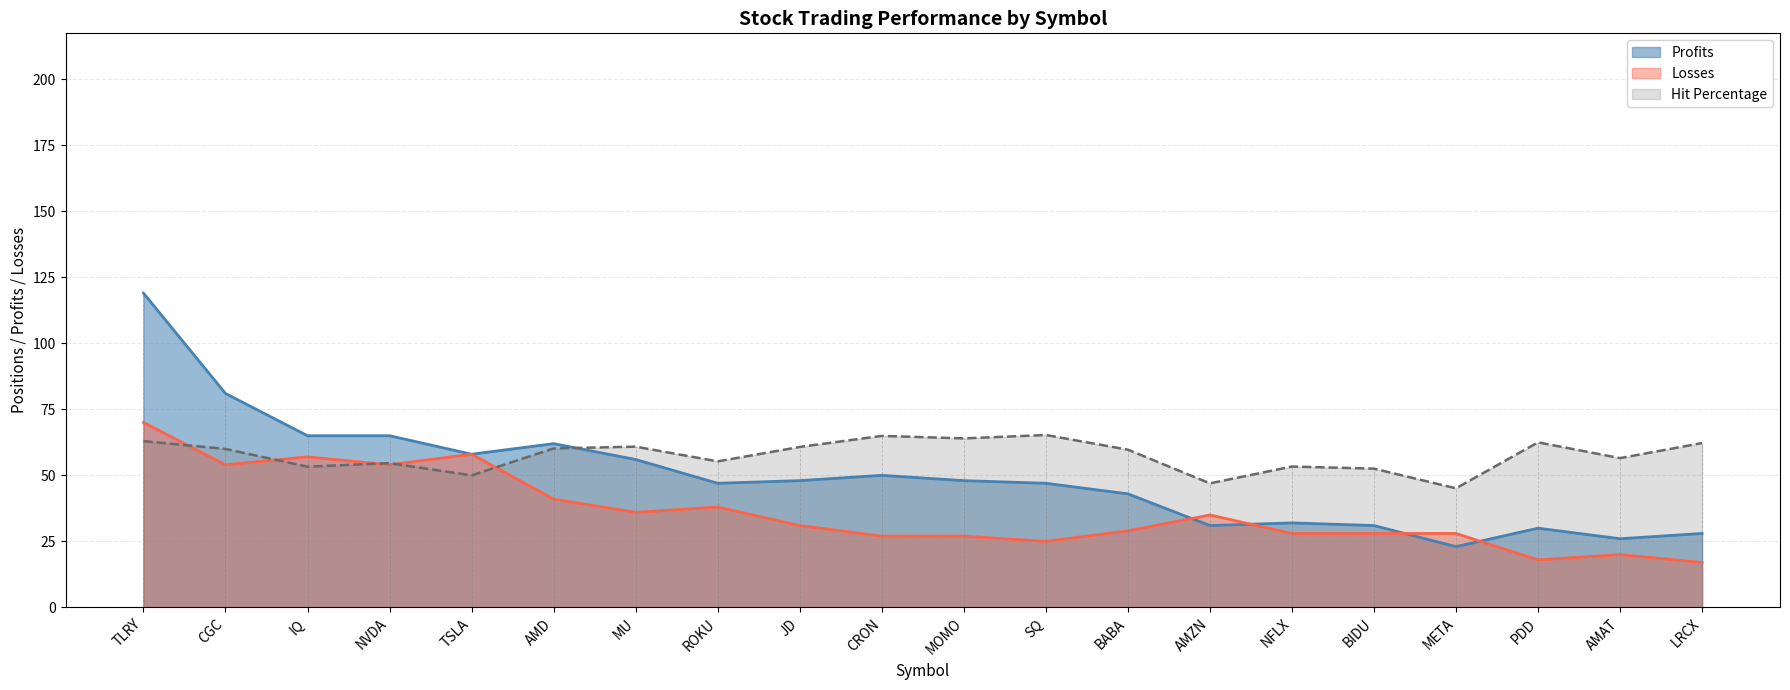

Reading right to left, transcribe all the data shown in this chart.

Profits: LRCX=28.0	AMAT=26.0	PDD=30.0	META=23.0	BIDU=31.0	NFLX=32.0	AMZN=31.0	BABA=43.0	SQ=47.0	MOMO=48.0	CRON=50.0	JD=48.0	ROKU=47.0	MU=56.0	AMD=62.0	TSLA=58.0	NVDA=65.0	IQ=65.0	CGC=81.0	TLRY=119.0
Losses: LRCX=17.0	AMAT=20.0	PDD=18.0	META=28.0	BIDU=28.0	NFLX=28.0	AMZN=35.0	BABA=29.0	SQ=25.0	MOMO=27.0	CRON=27.0	JD=31.0	ROKU=38.0	MU=36.0	AMD=41.0	TSLA=58.0	NVDA=54.0	IQ=57.0	CGC=54.0	TLRY=70.0
Hit Percentage: LRCX=62.2	AMAT=56.5	PDD=62.5	META=45.1	BIDU=52.5	NFLX=53.3	AMZN=47.0	BABA=59.7	SQ=65.3	MOMO=64.0	CRON=64.9	JD=60.8	ROKU=55.3	MU=60.9	AMD=60.2	TSLA=50.0	NVDA=54.6	IQ=53.3	CGC=60.0	TLRY=63.0